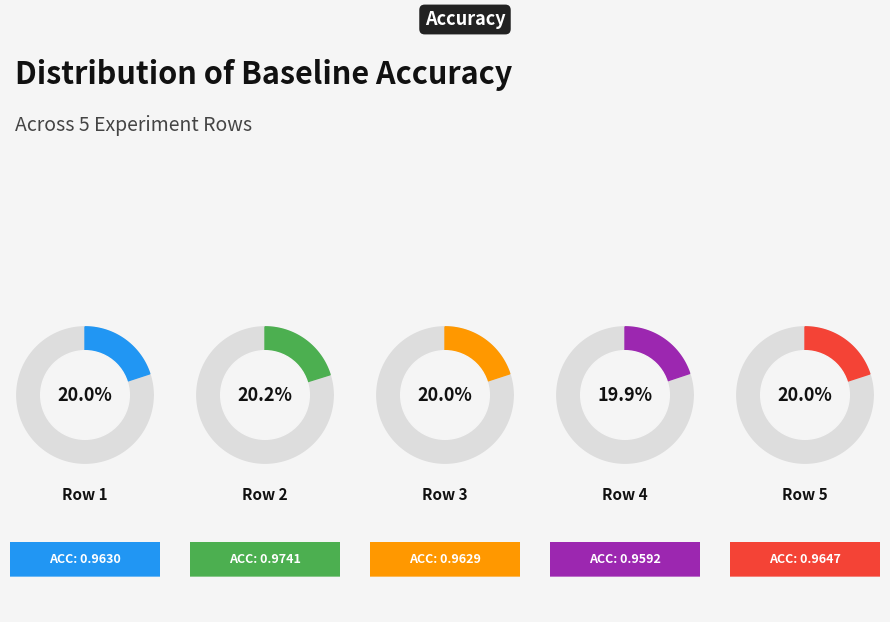

To the nearest percent, what is the average slice percentage?

20%